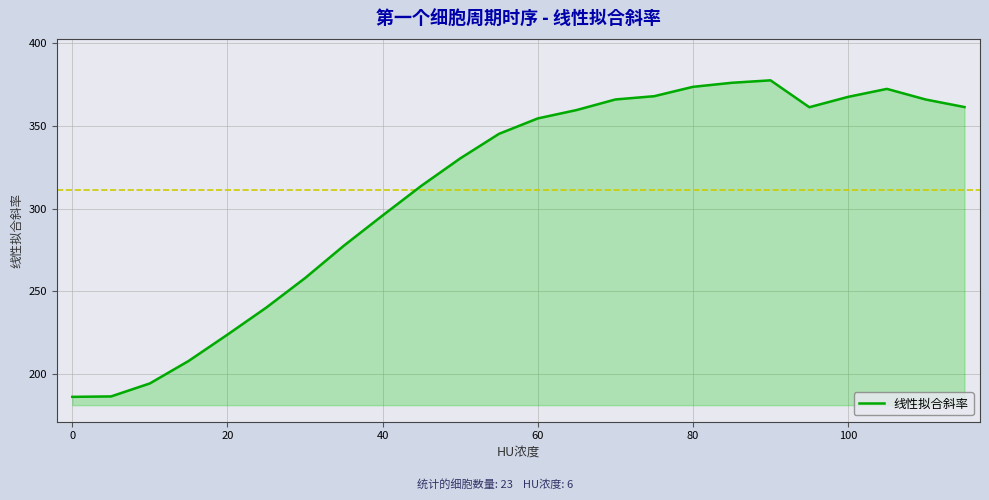

What is the minimum value shown in the chart?

186.4